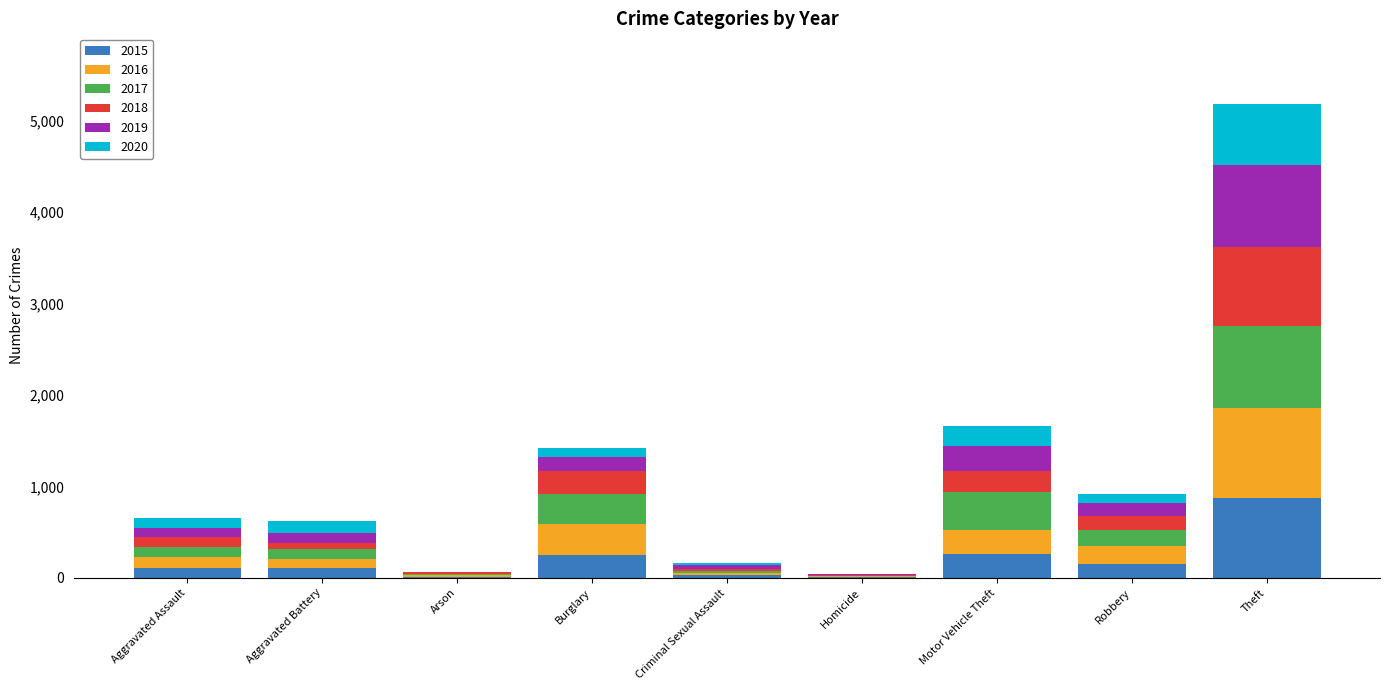

What is the highest value of the 2015 series?

874